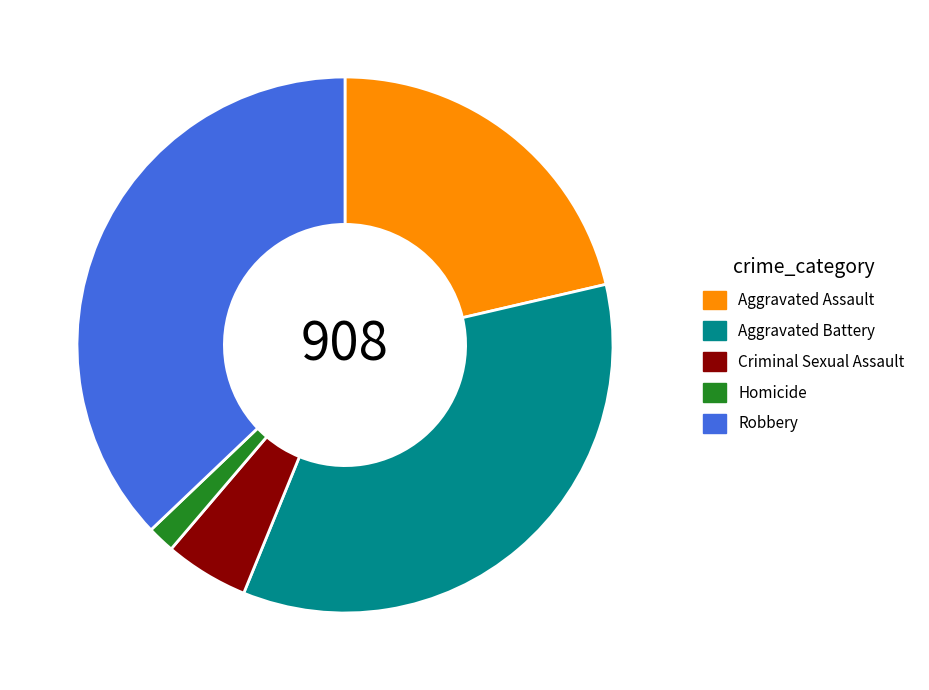

Does Aggravated Assault represent more than half of the total?

No